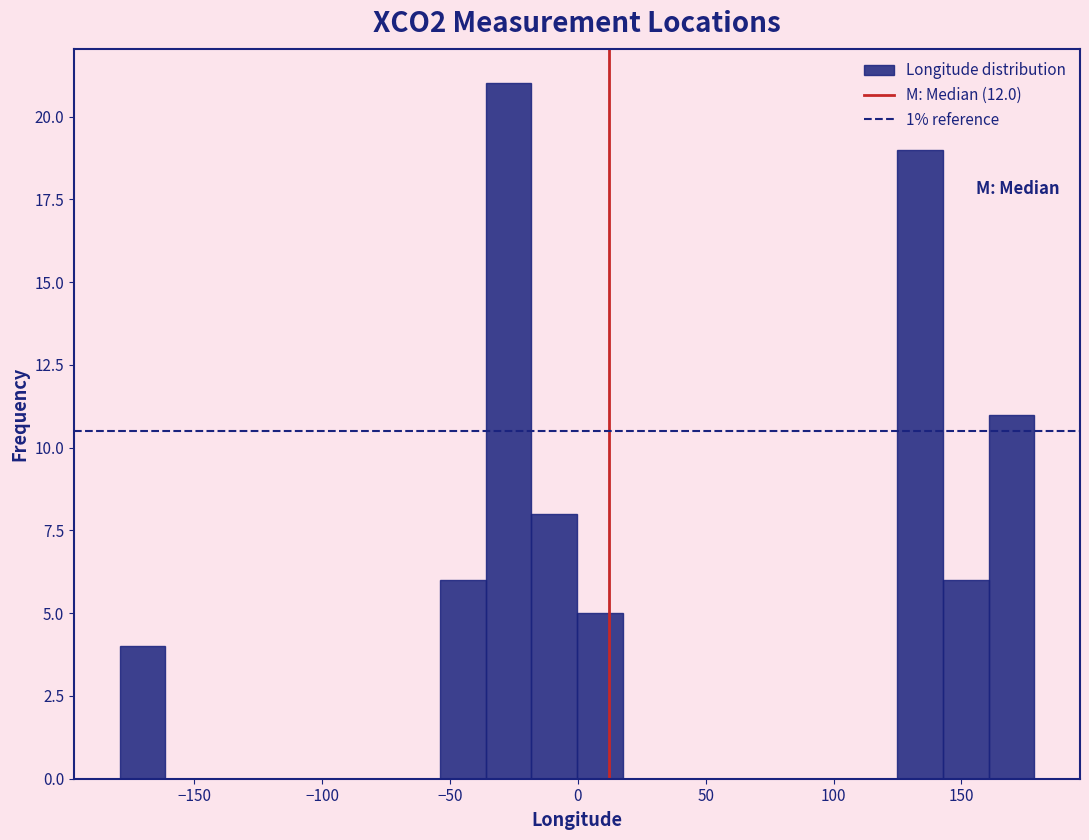

Read against the x-axis, roughly where is the centre of the tallest bar?

-25